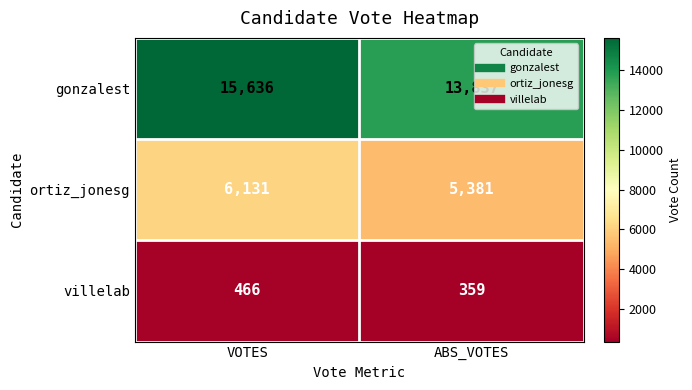

Reading left to right, transcribe all the data shown in this chart.

gonzalest: VOTES=15636	ABS_VOTES=13837
ortiz_jonesg: VOTES=6131	ABS_VOTES=5381
villelab: VOTES=466	ABS_VOTES=359